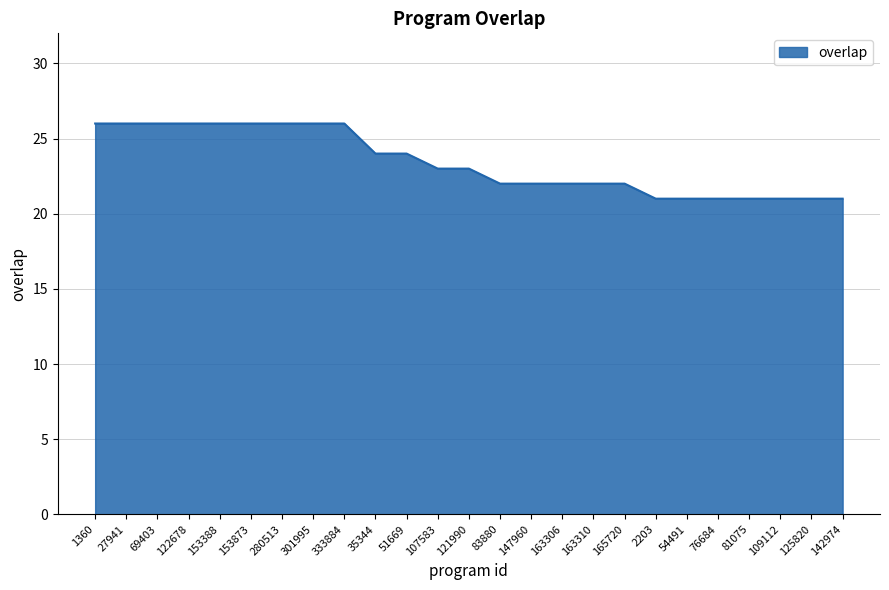

At which label does the data first exceed 23?

1360